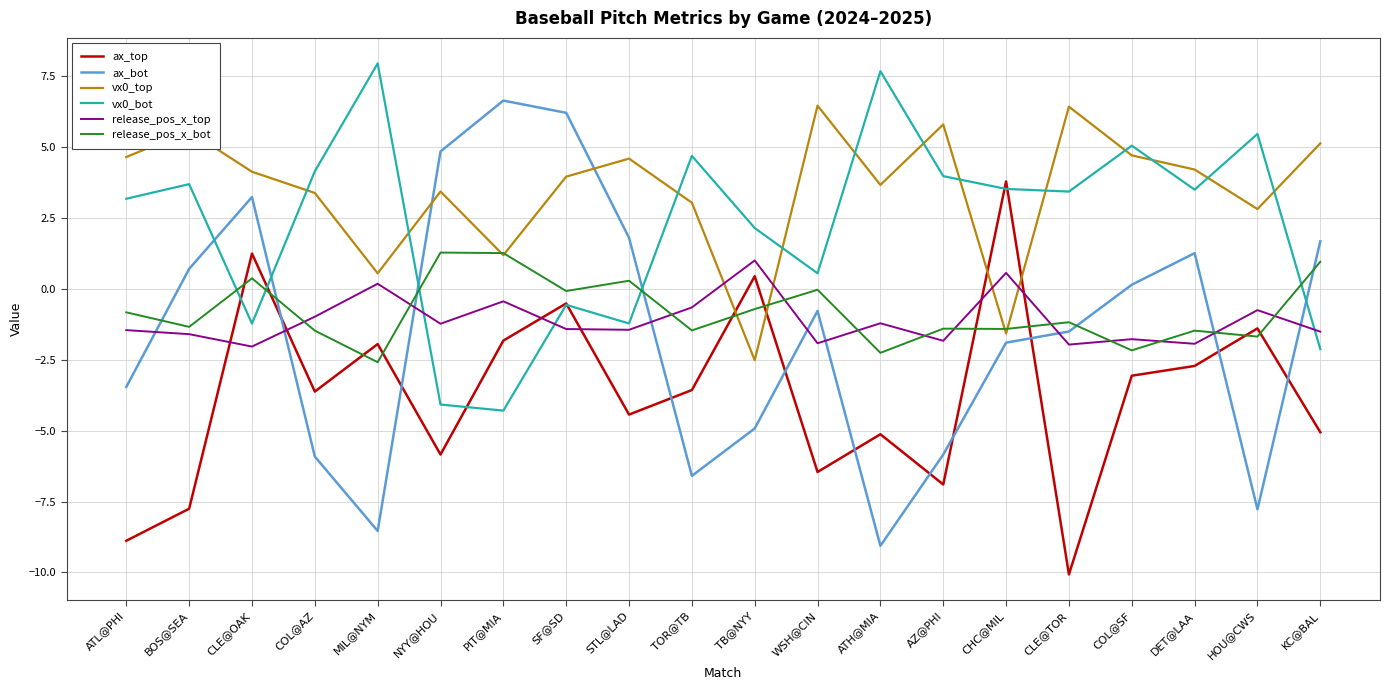

How many interior local valleys does the vx0_top series have?

6